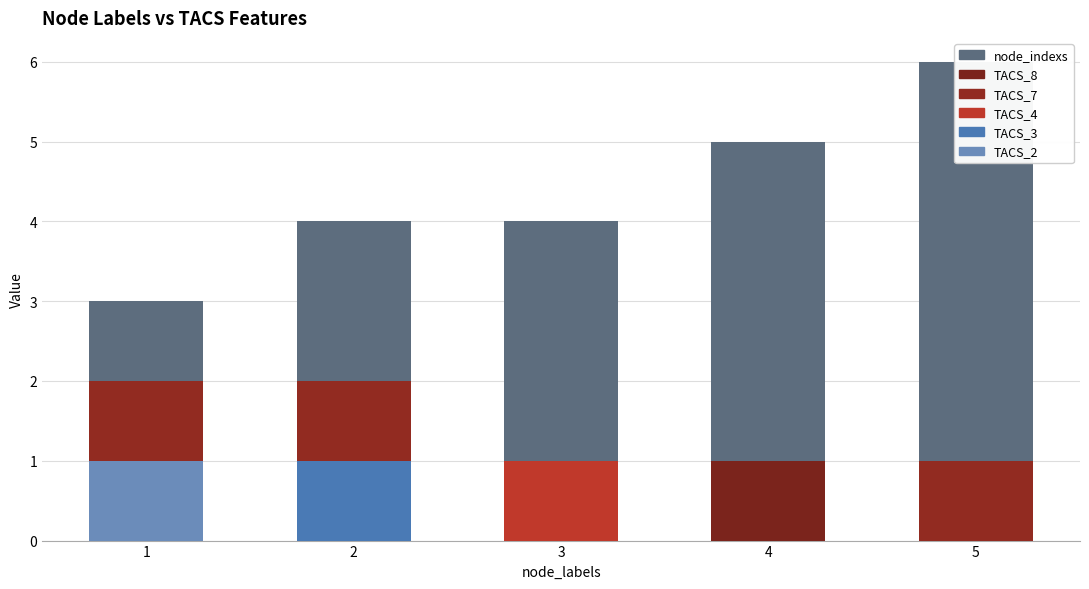

True or false: node_indexs has a value of 2 at 3.

False